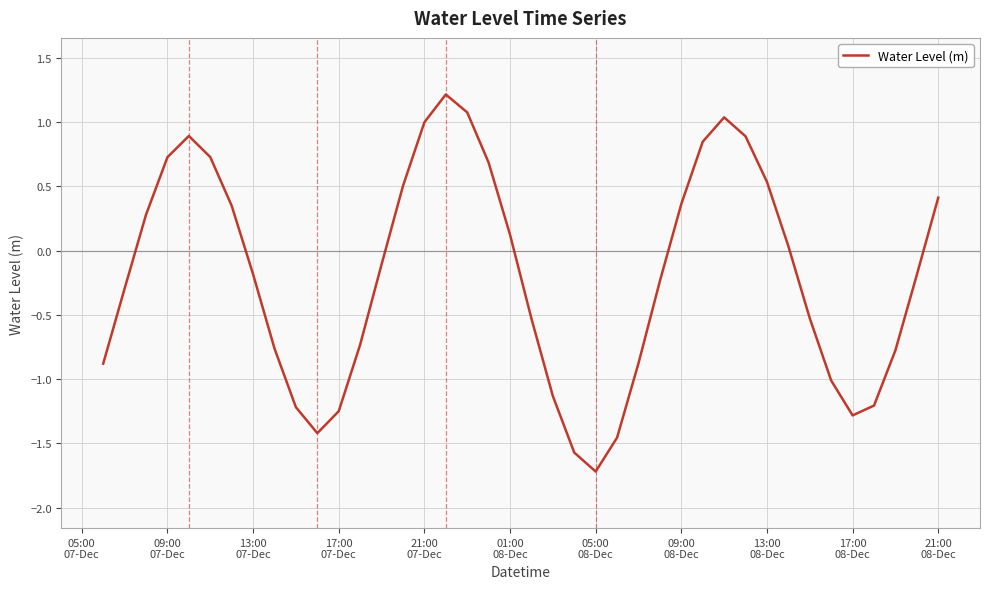

What is the smallest value displayed?

-1.7